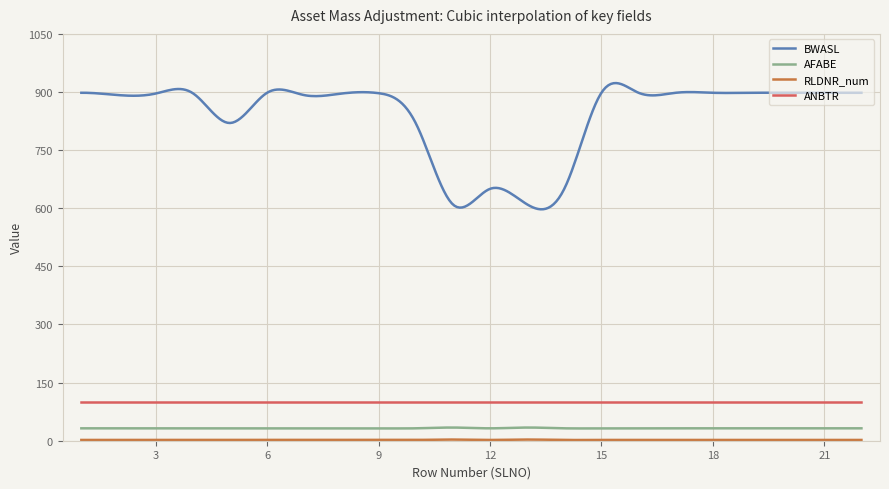

Which series has the largest range (max minus min)?

BWASL